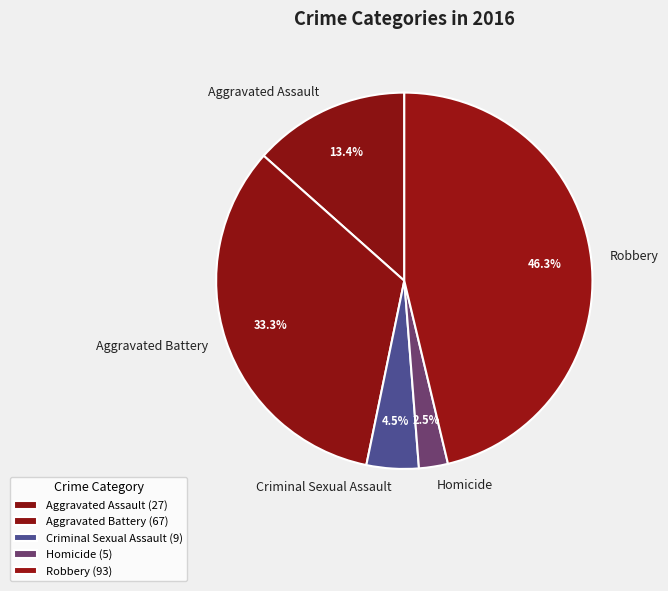

To the nearest percent, what portion does Aggravated Battery represent?

33%